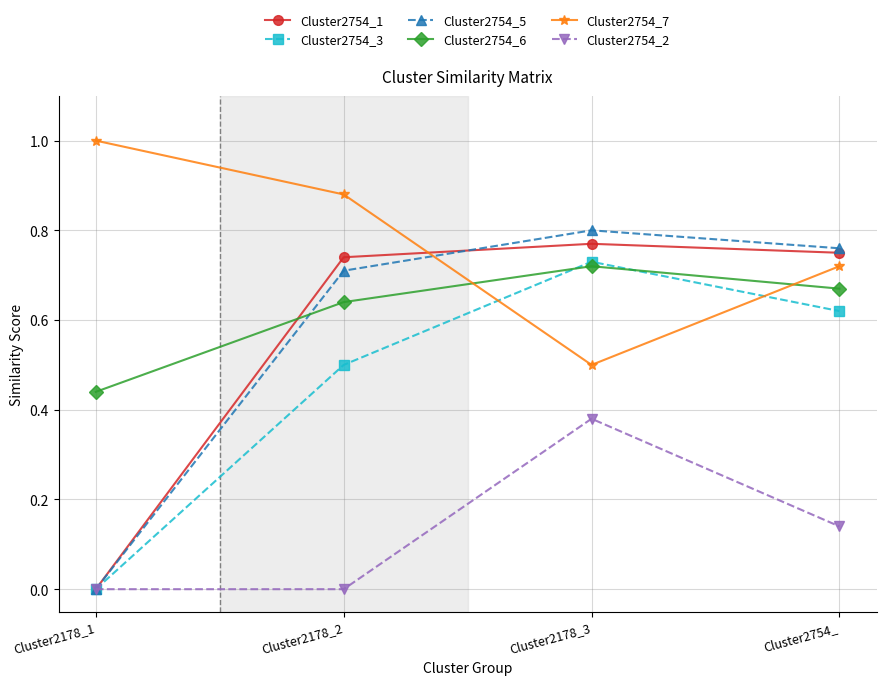

The Cluster2754_3 series shows 0.5 at Cluster2178_2. True or false?

True